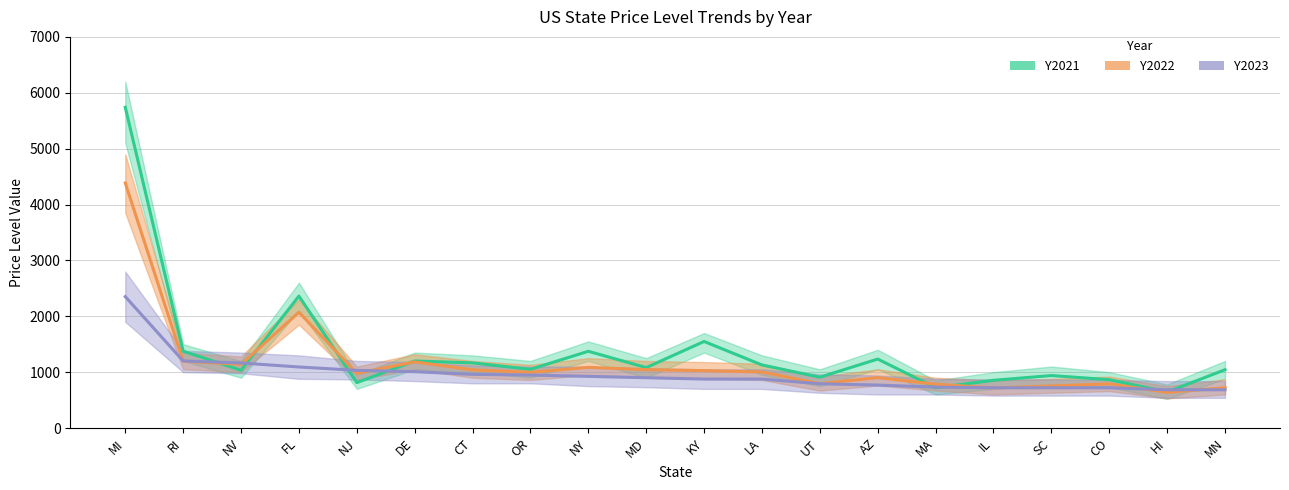

How many data points in Y2022 are above 1002?

9